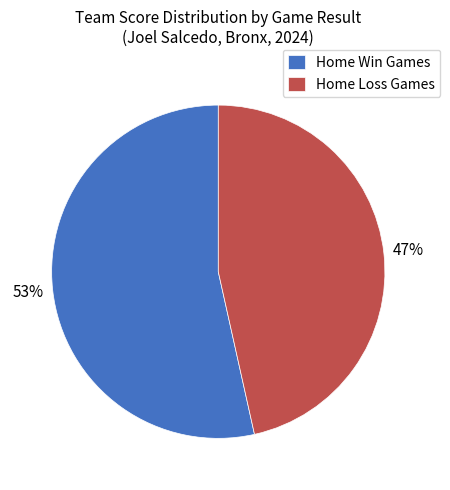

Rank the categories by value from lowest to highest.

Home Loss Games, Home Win Games